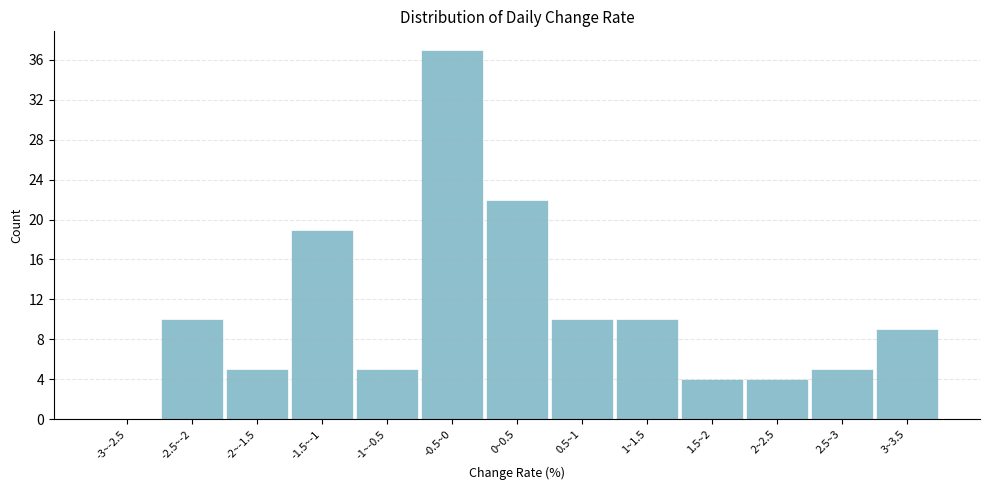

Reading left to right, what are all the values shown in this chart?

-3~-2.5=0	-2.5~-2=10	-2~-1.5=5	-1.5~-1=19	-1~-0.5=5	-0.5~0=37	0~0.5=22	0.5~1=10	1~1.5=10	1.5~2=4	2~2.5=4	2.5~3=5	3~3.5=9